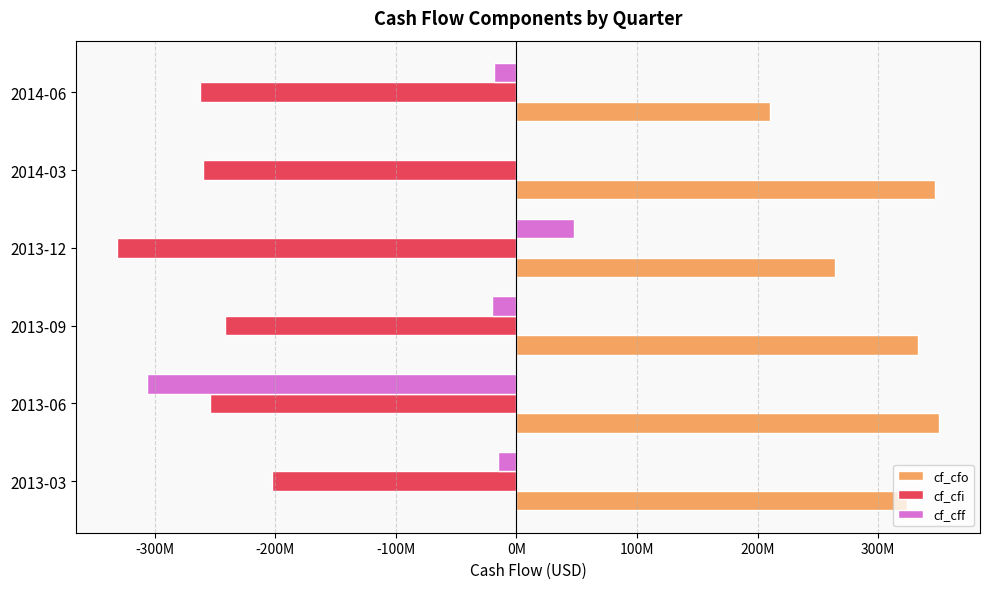

What are all the series names shown in the legend?

cf_cfo, cf_cfi, cf_cff